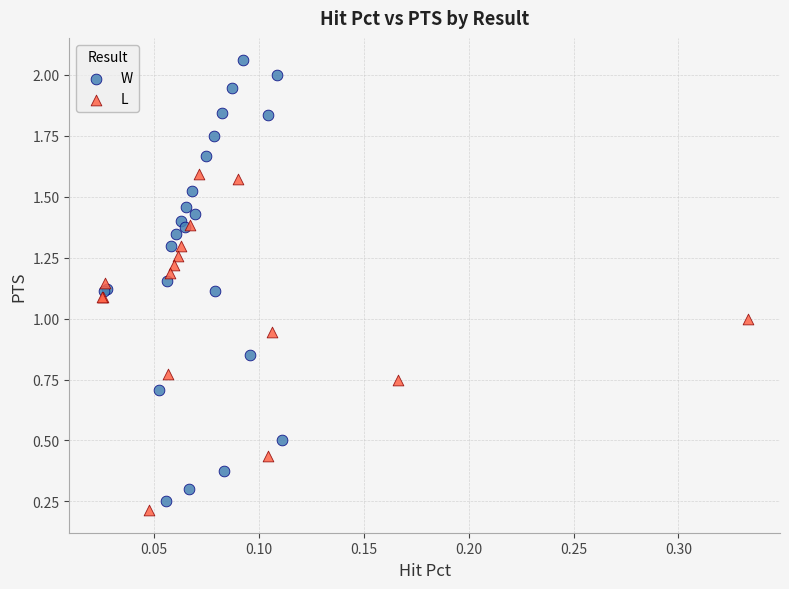

Which series reaches the maximum Y coordinate?

W